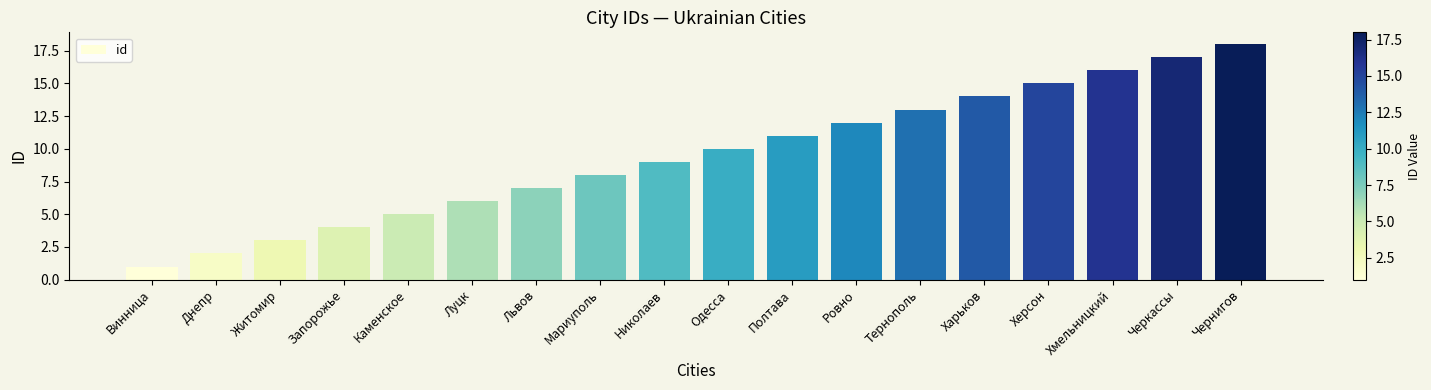

Count the number of data series in this chart.

1